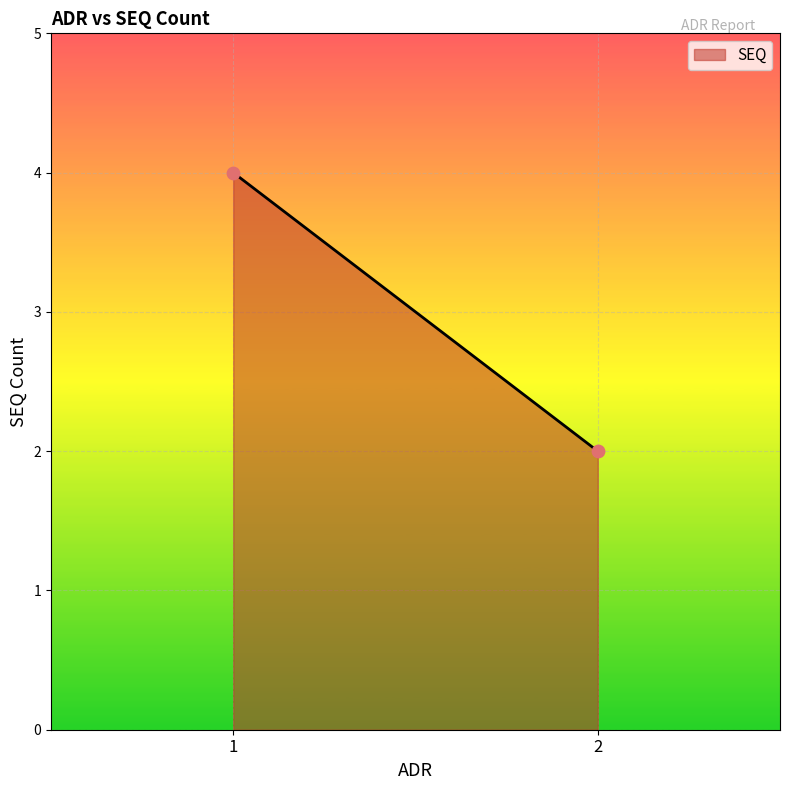

What is the average Y value?

3